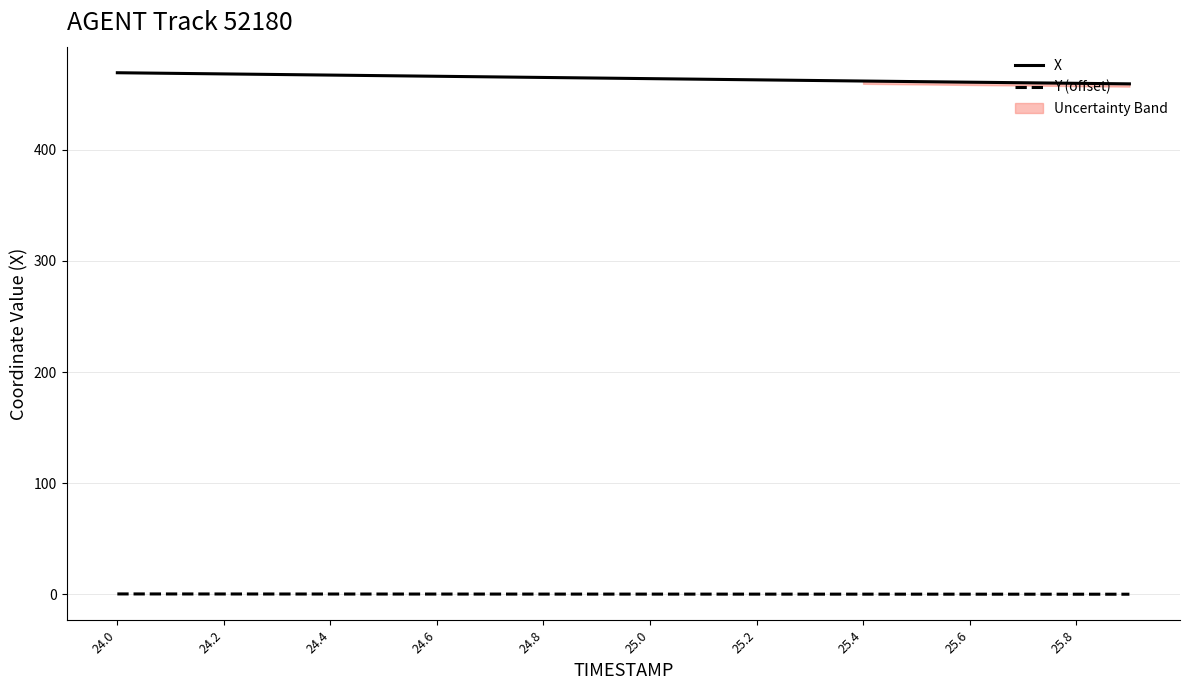

Rank the series by their average value, from highest to lowest.

X, Y (offset)